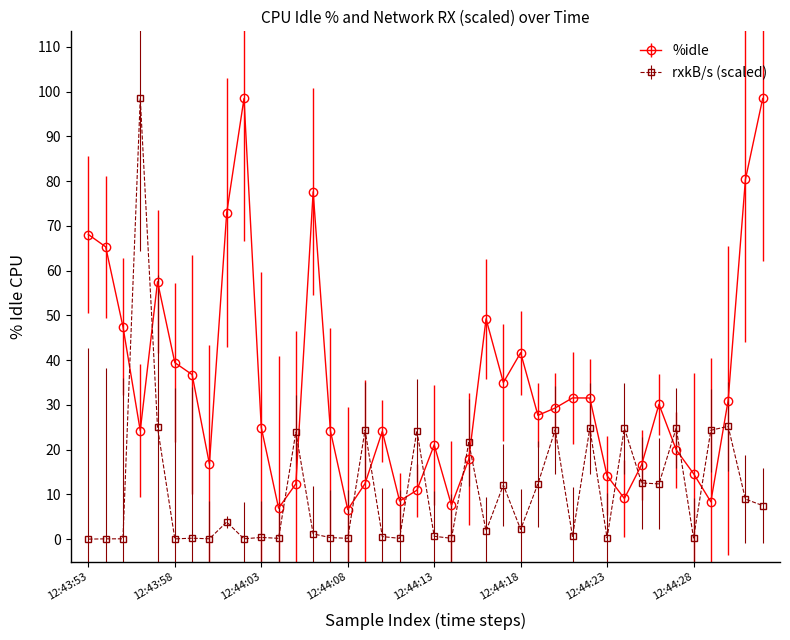

True or false: rxkB/s (scaled) has more than 2 interior local peaks.

True